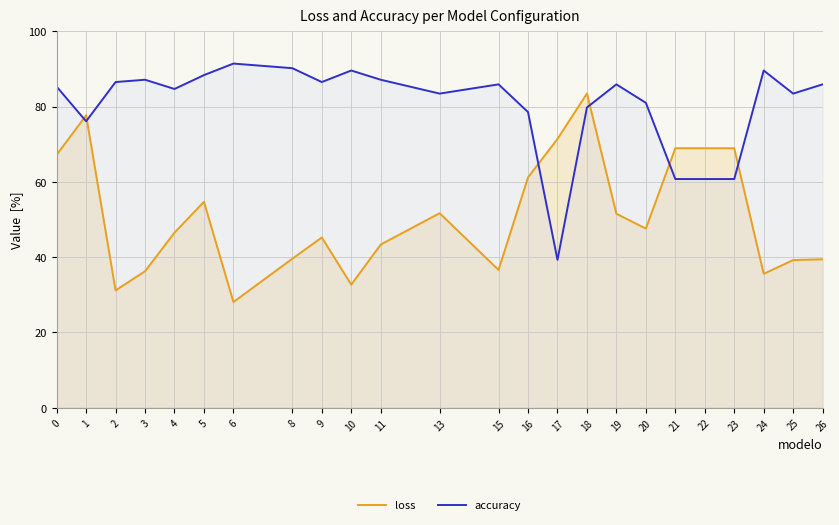

What is the value of the accuracy point at the 15th from the left?

0.4